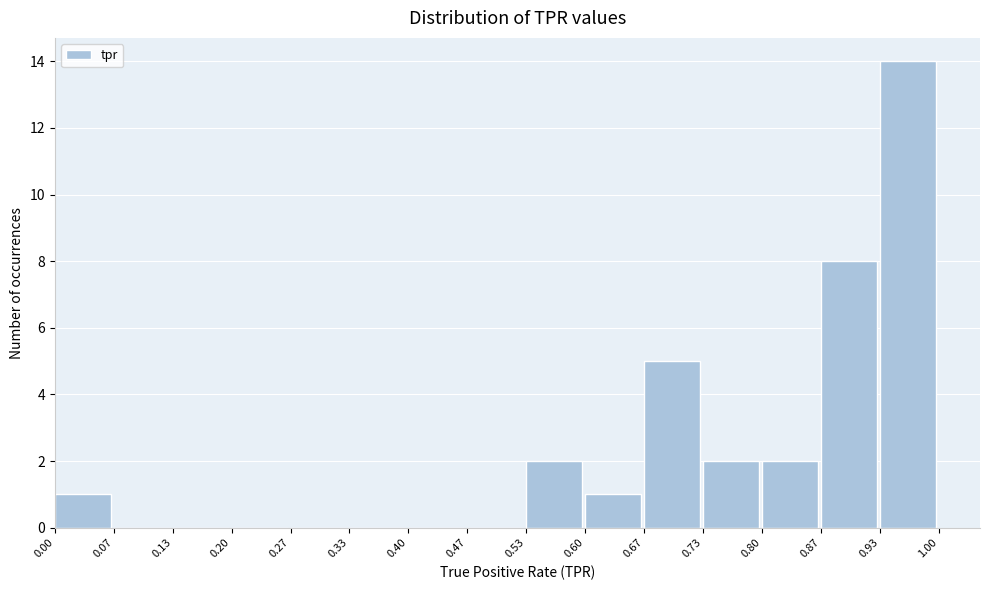

Which range on the x-axis has the tallest bar?

0.93 to 1.00